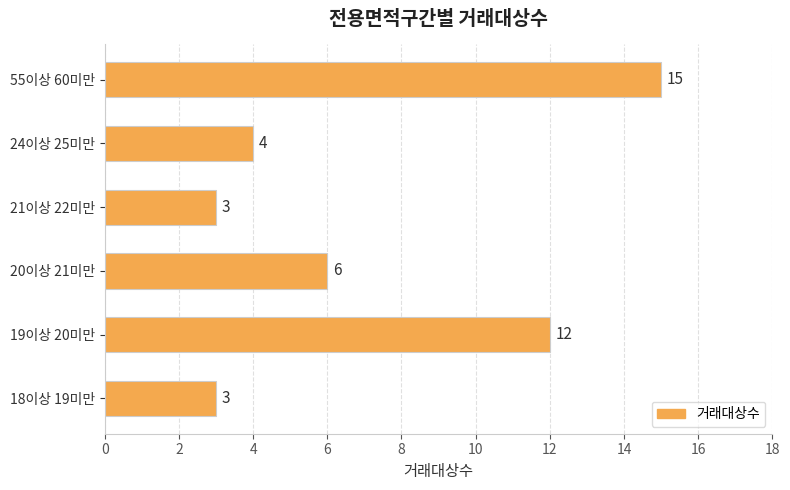

What is the change in value from 20이상 21미만 to 55이상 60미만?

+9